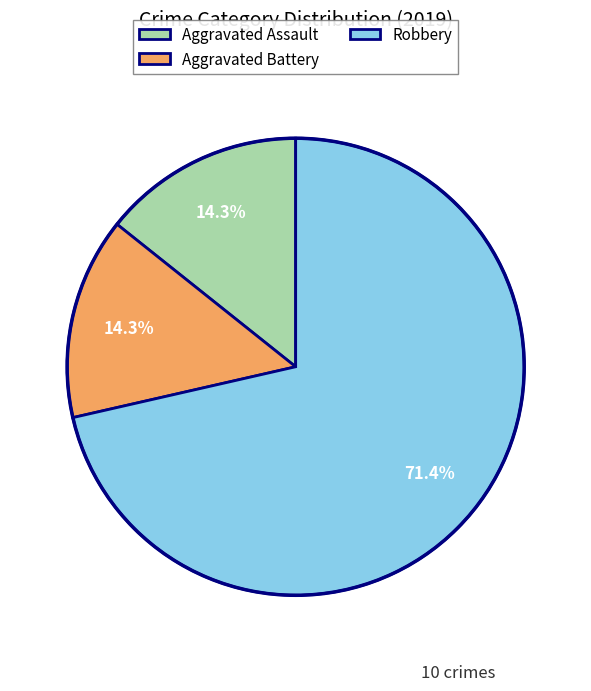

Which slice is the largest?

Robbery